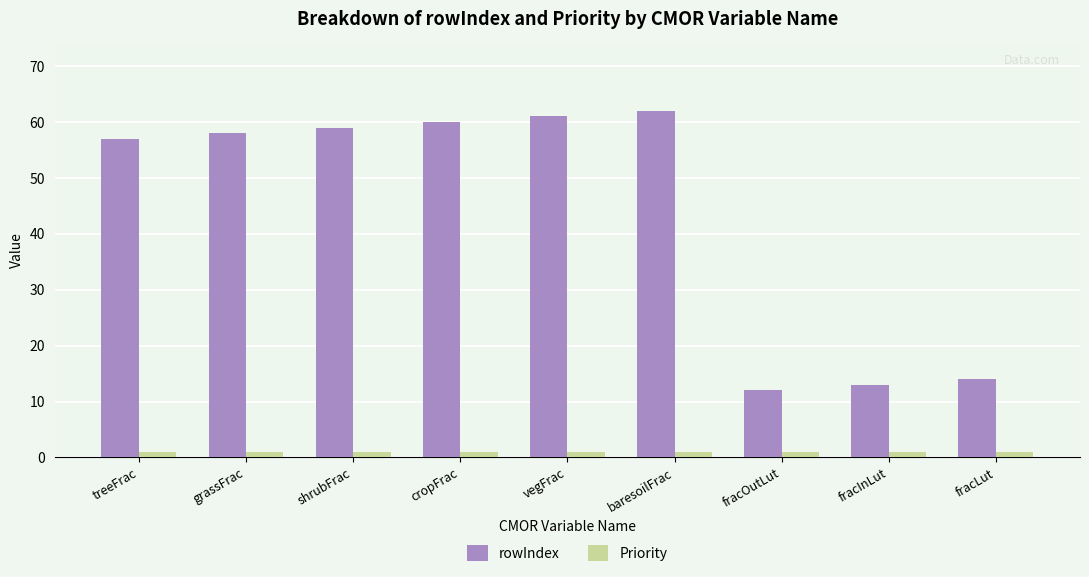

Reading left to right, list all the values displayed in this chart.

rowIndex: 57	58	59	60	61	62	12	13	14
Priority: 1	1	1	1	1	1	1	1	1